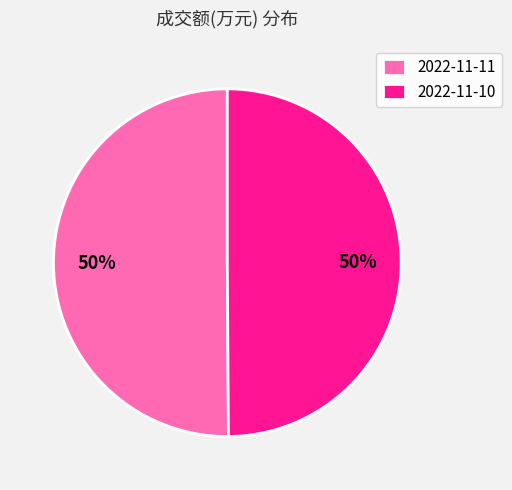

To the nearest percent, what percentage of the pie is 2022-11-11?

50%